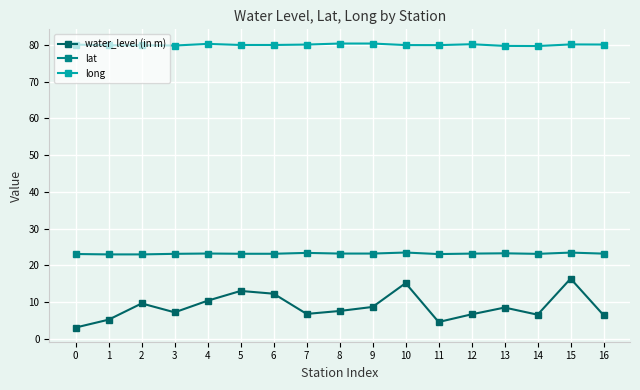

True or false: long has more than 0 points higher than both neighbors.

True